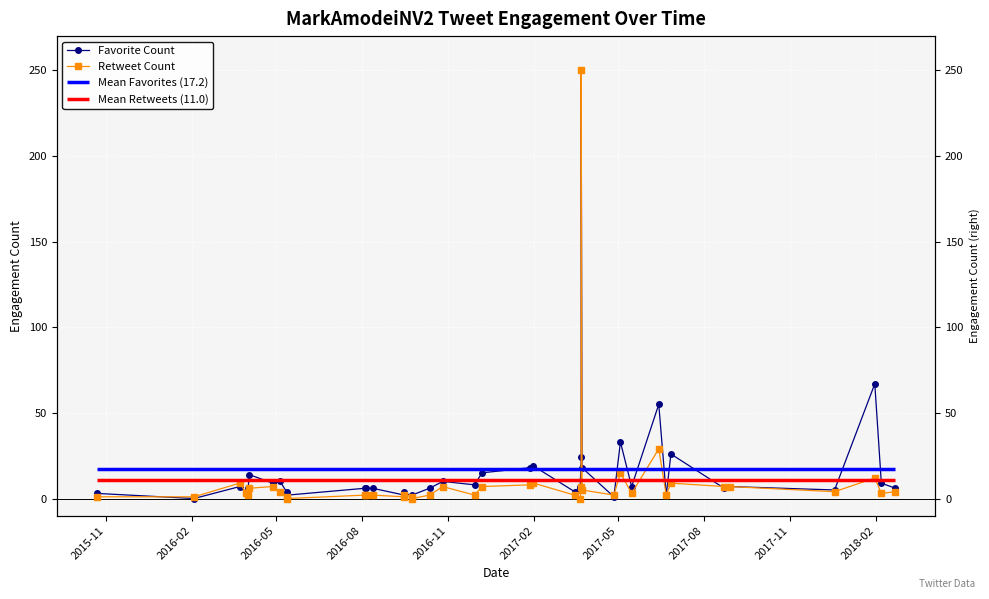

What is the average value of the Retweet Count series?

11